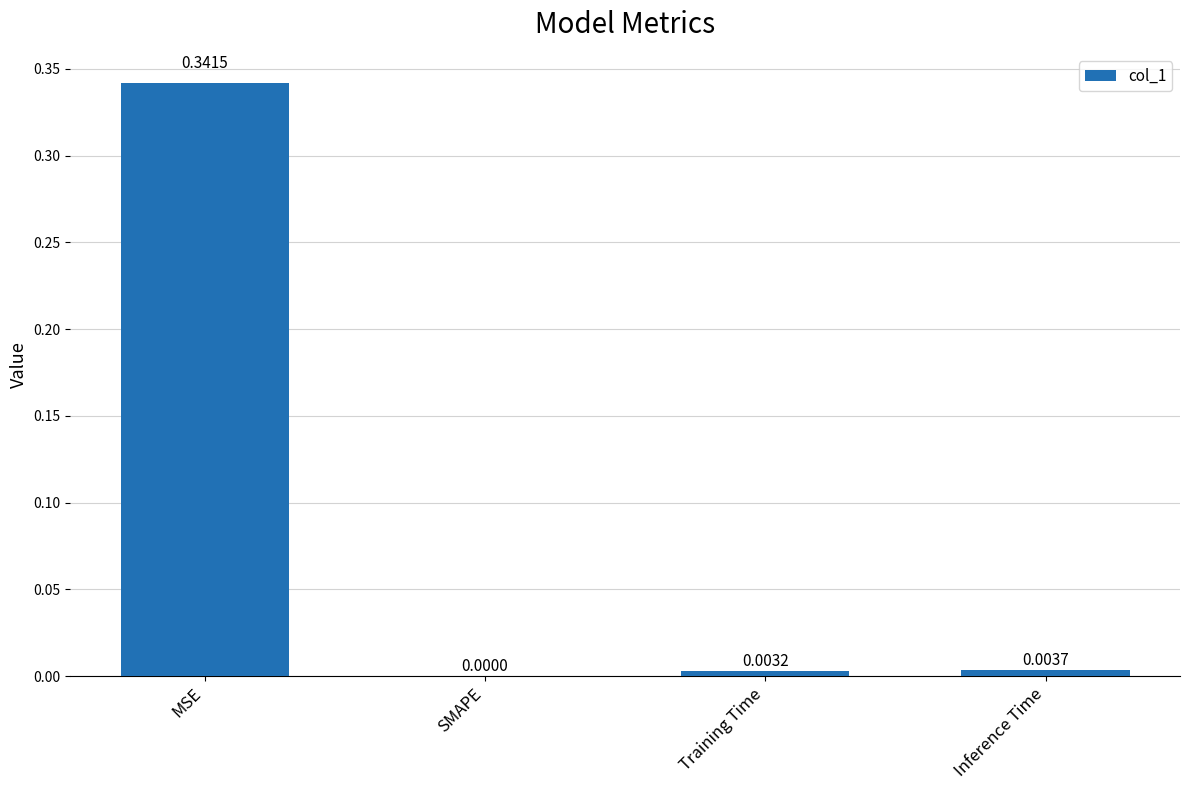

Is it true that the value at SMAPE is -0.1?

False